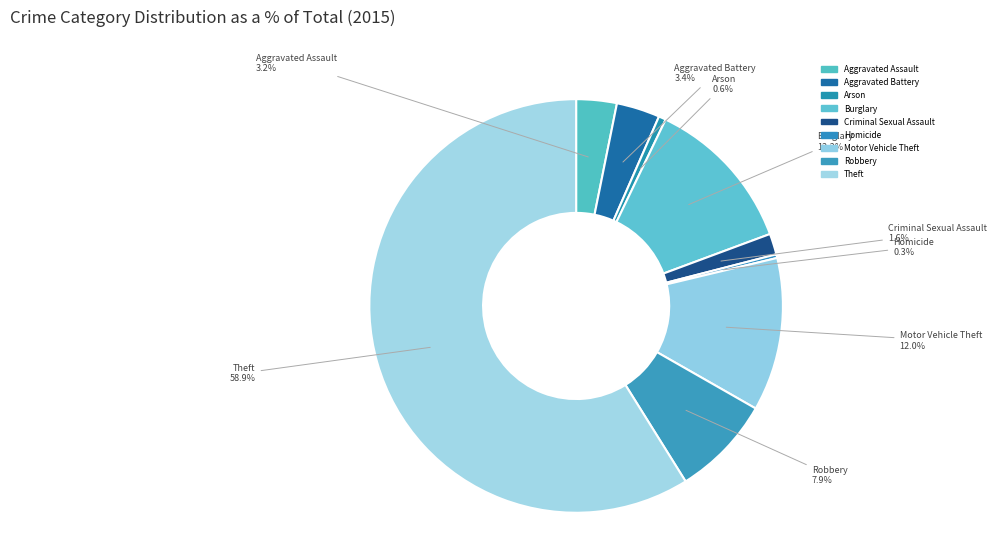

Count the number of slices in the pie.

9